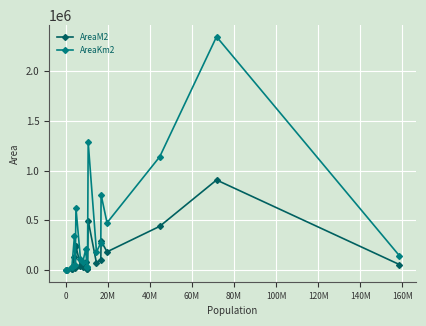

What is the greatest value displayed?

2345399.1